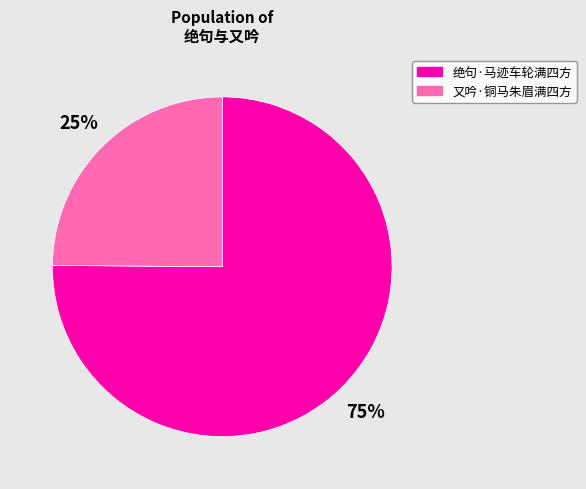

Which category has the biggest portion of the pie?

绝句·马迹车轮满四方